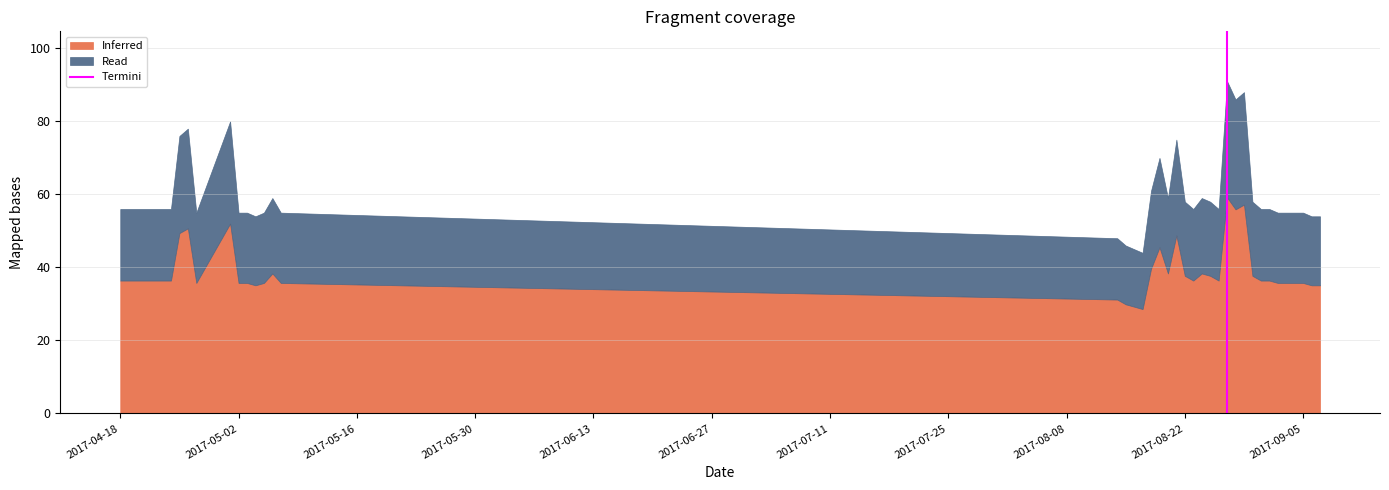

What is the lowest value of the Inferred series?

28.6